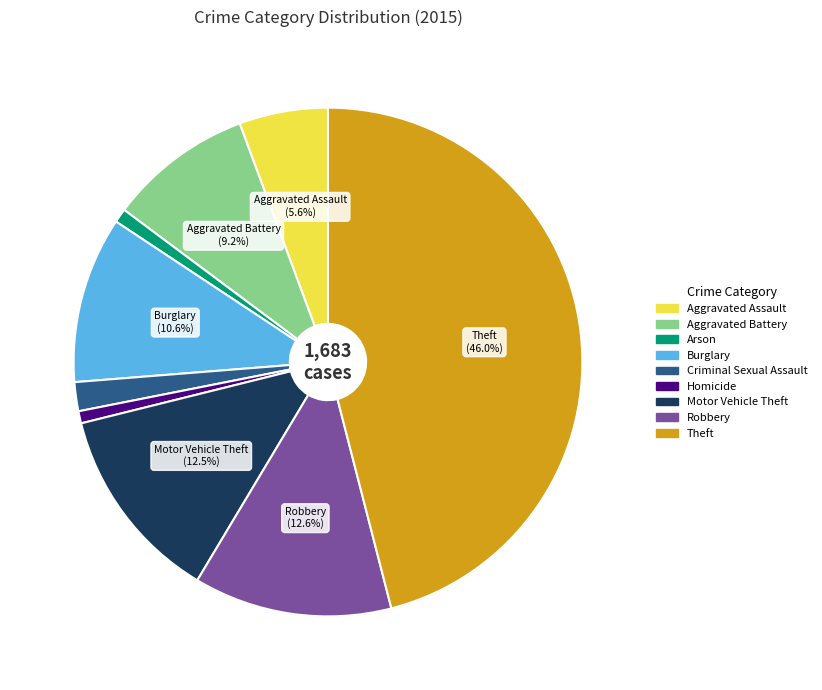

To the nearest percent, what is the difference between the largest and smallest slice percentages?

45%